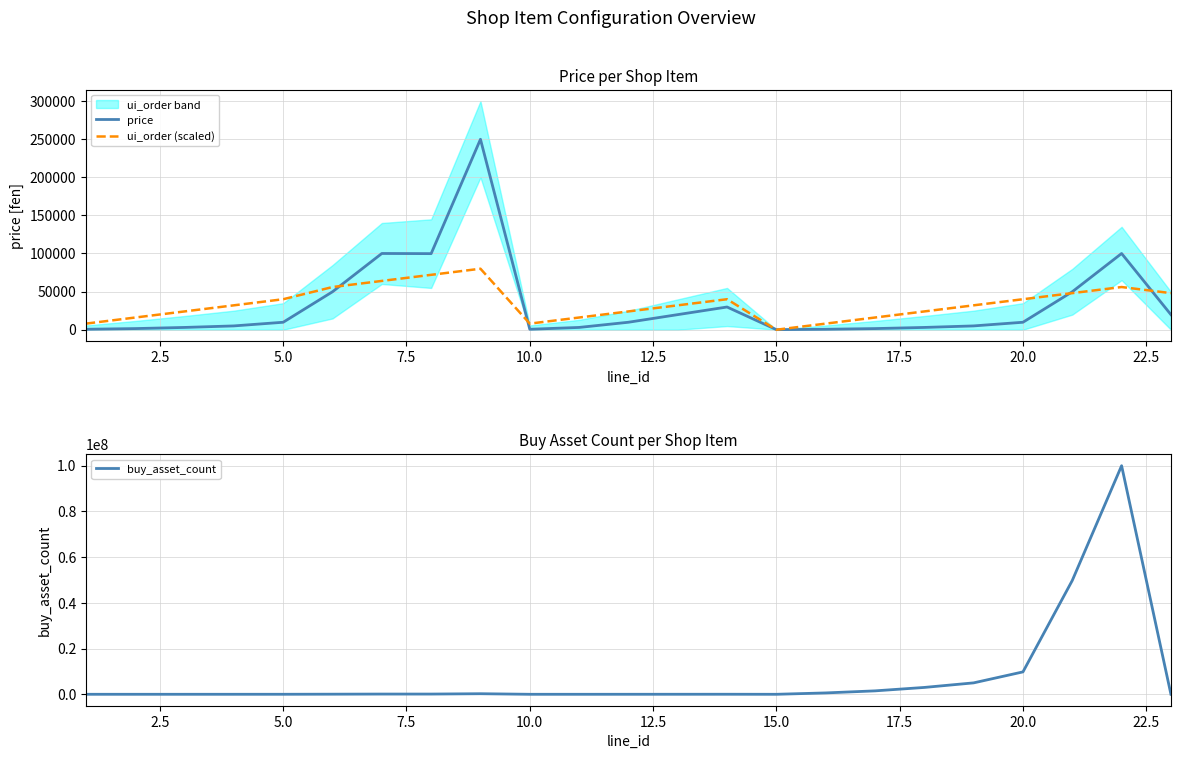

What is the highest value of the buy_asset_count series?

100000000